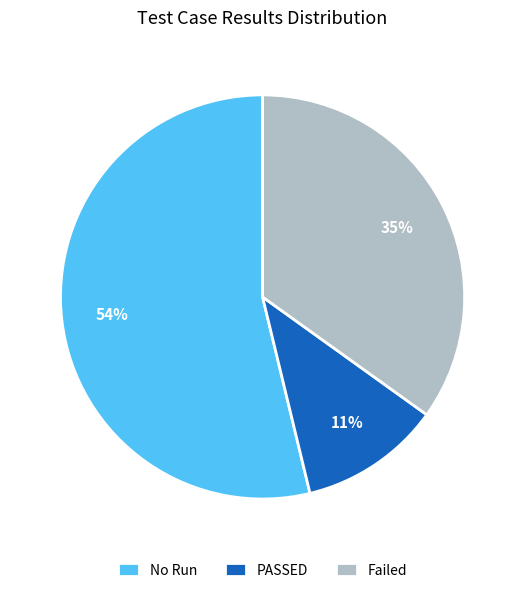

Approximately how many times larger is the value at No Run compared to Failed?

1.5